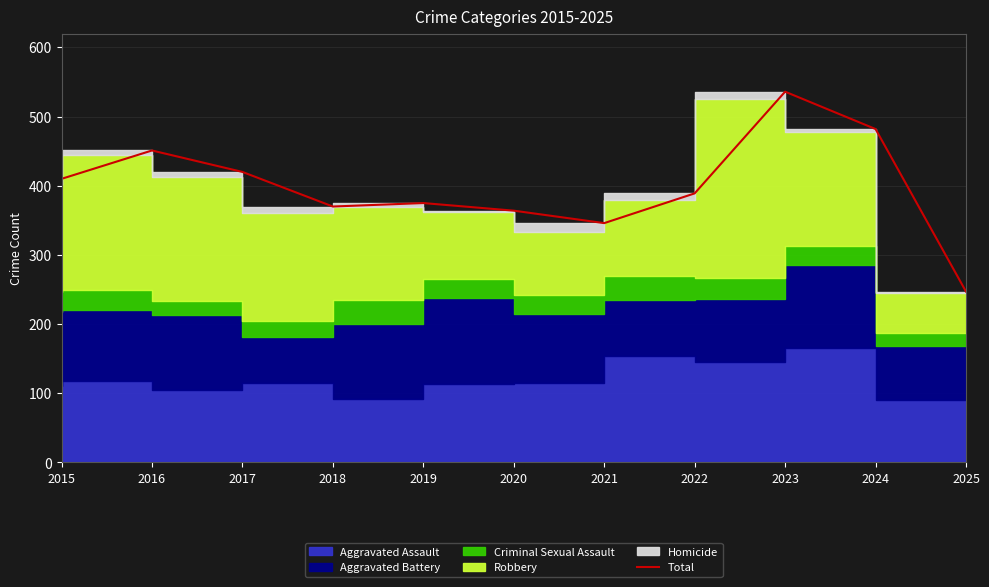

What value does the data have at 2024, to the nearest 5?

480